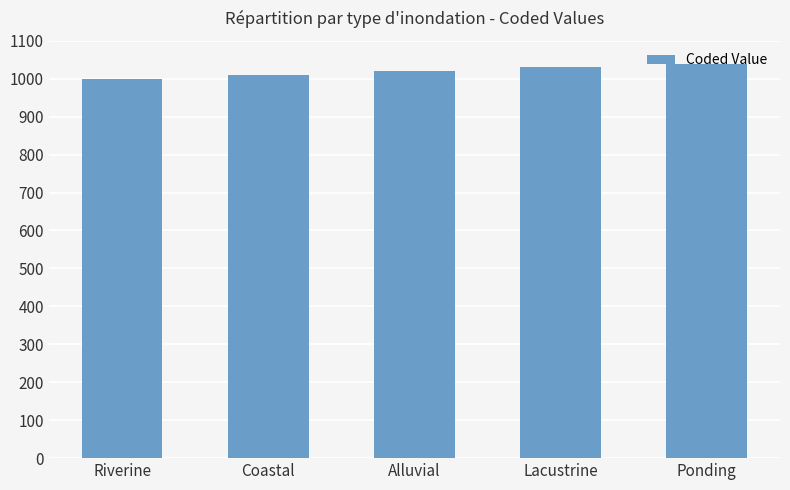

What is the smallest value displayed?

1000